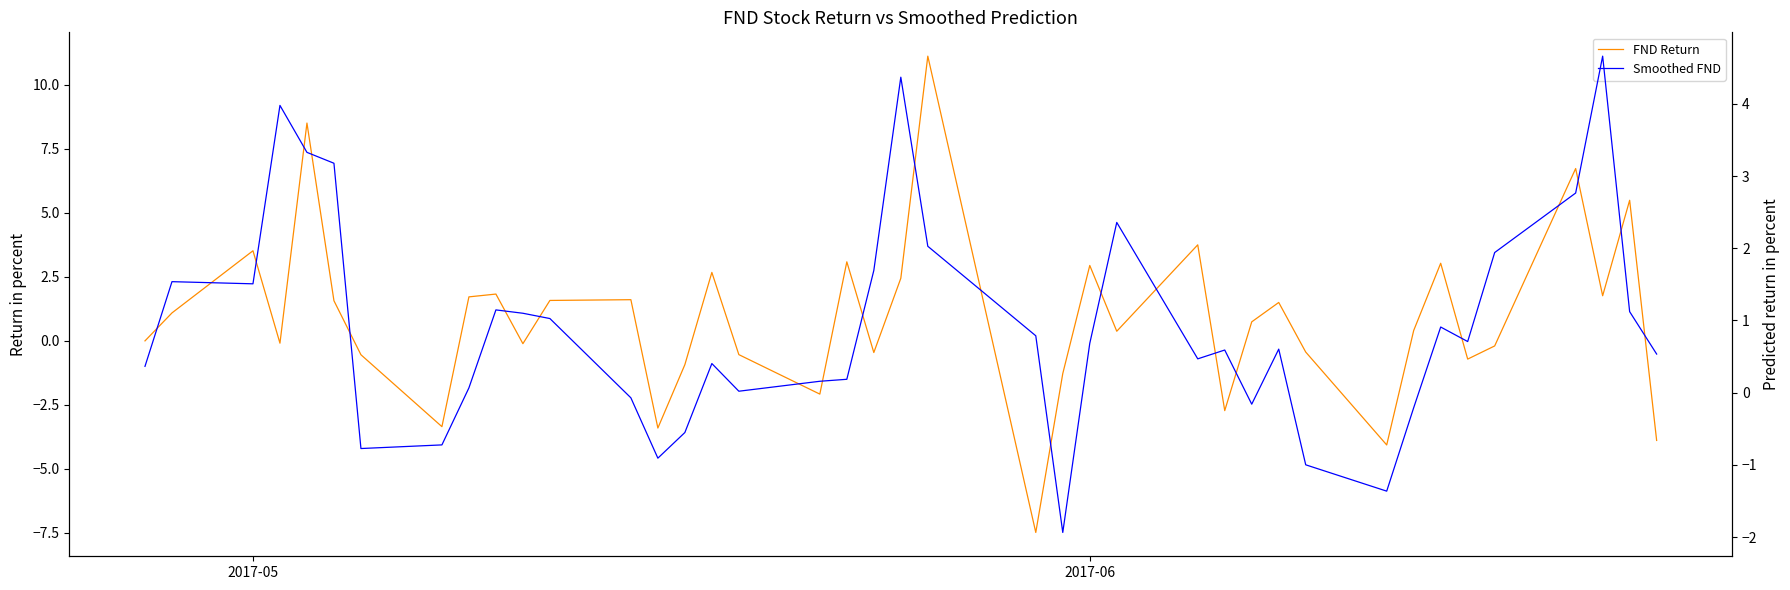

Which series ends up on top after the final intersection of FND Return and Smoothed FND?

Smoothed FND